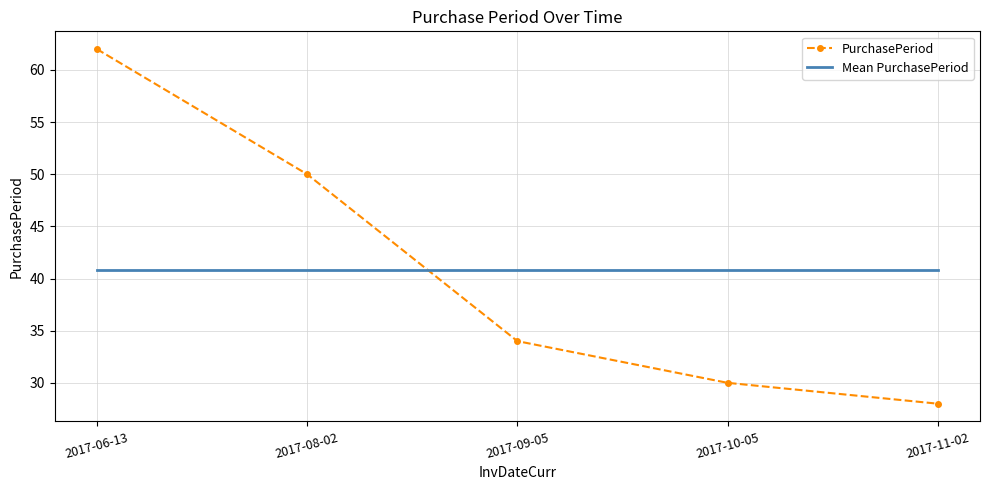

How many series are shown in this chart?

2